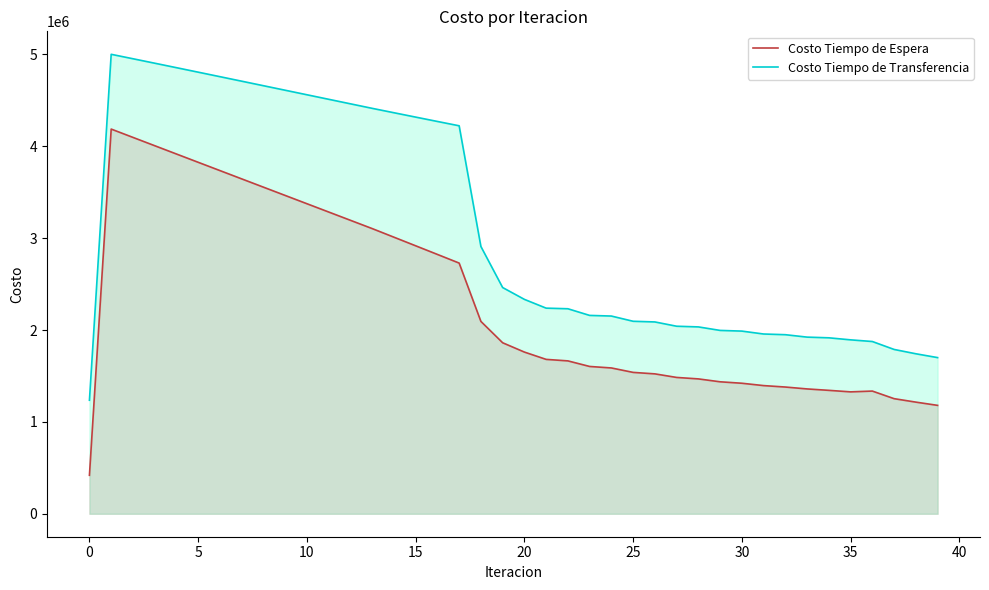

What is the greatest value displayed?

5001264.7